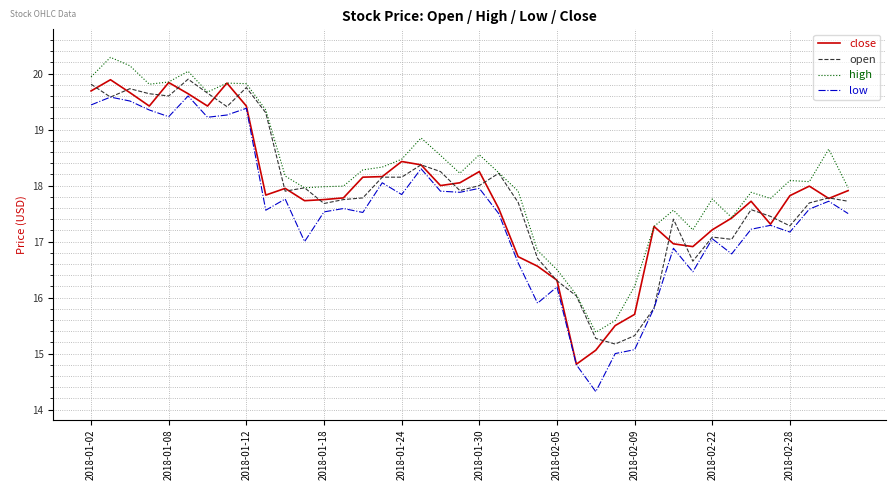

What is the smallest value displayed?

14.3